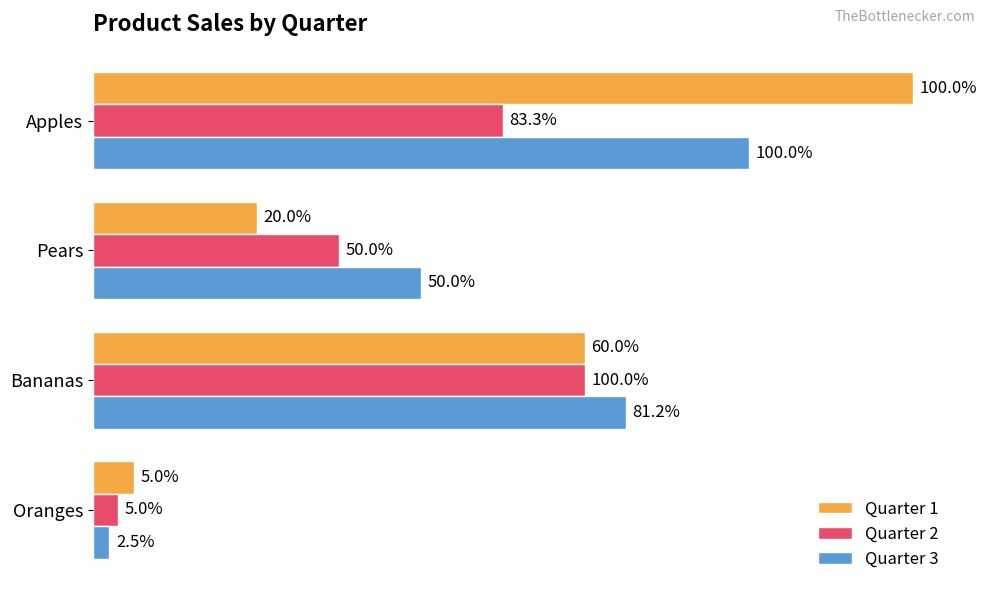

What are all the series names shown in the legend?

Quarter 1, Quarter 2, Quarter 3